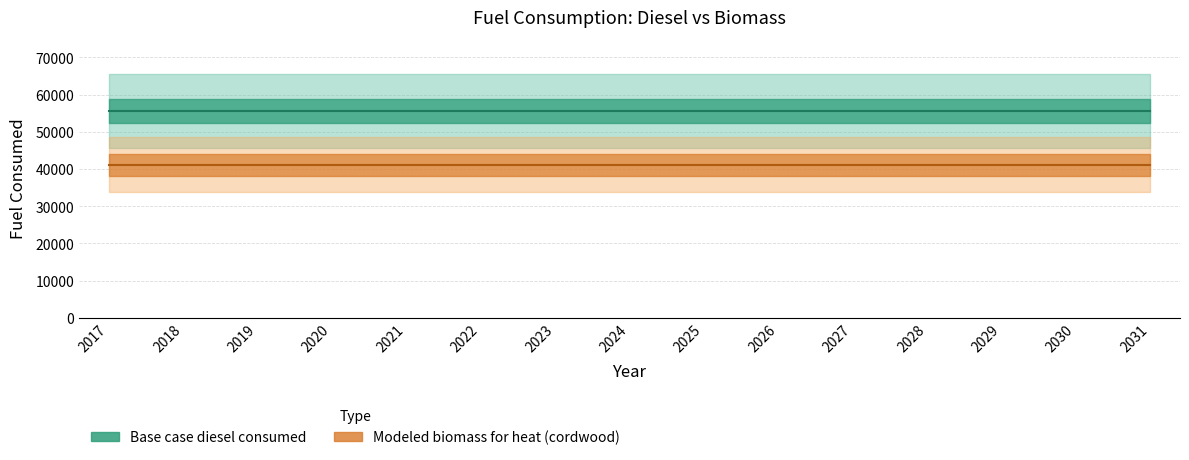

True or false: Modeled biomass for heat (cordwood) and Base case diesel consumed intersect in this chart.

False